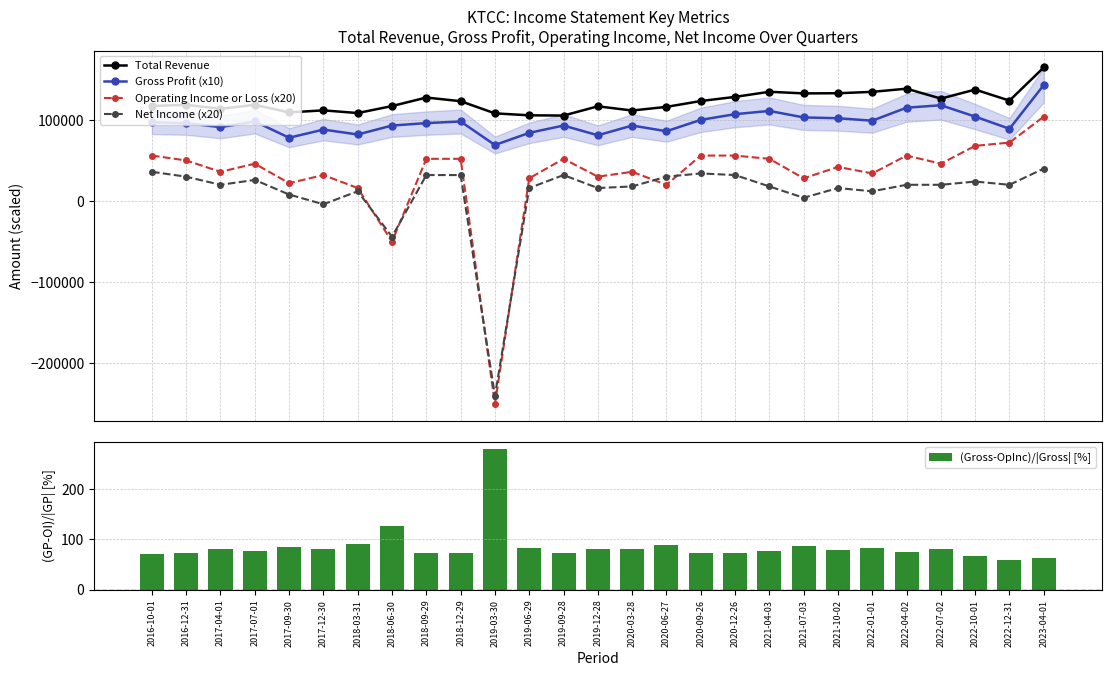

At which label is (Gross-OpInc)/|Gross| [%] closest to 170?

2018-06-30